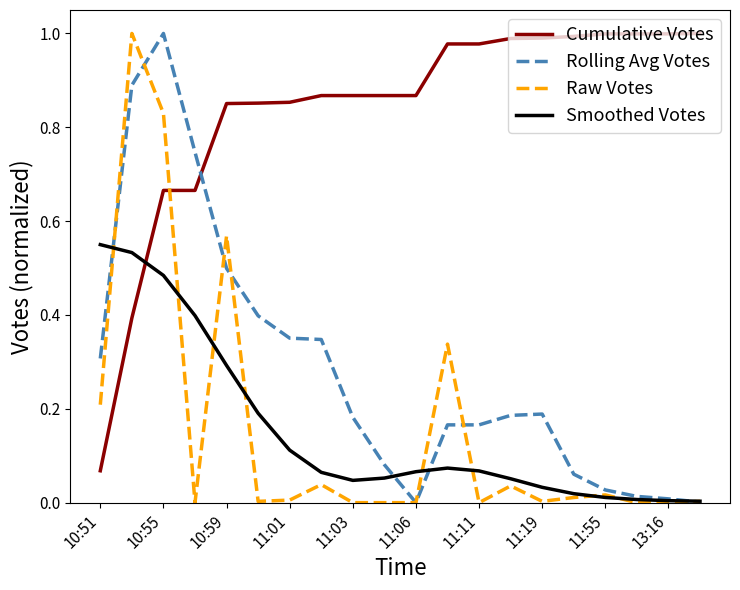

After their last crossing, which series has the higher values: Cumulative Votes or Rolling Avg Votes?

Cumulative Votes